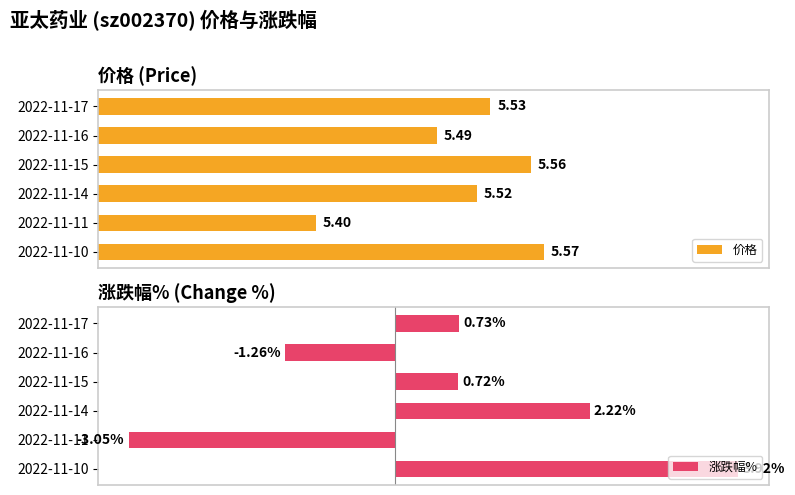

What is the difference between the second highest and minimum values in the 价格 series?

0.2